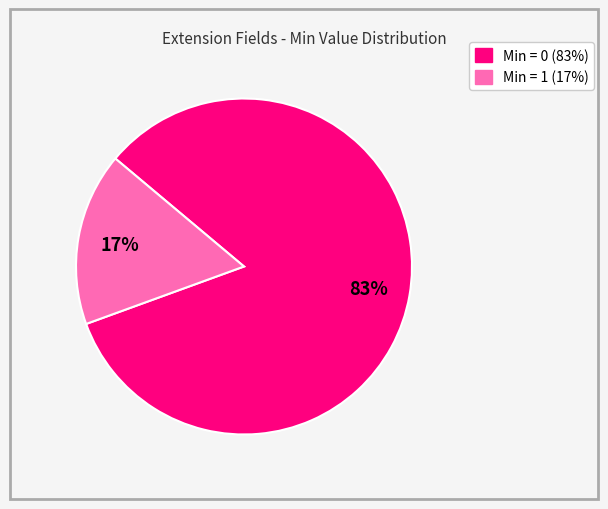

To the nearest percent, what is the average slice percentage?

50%